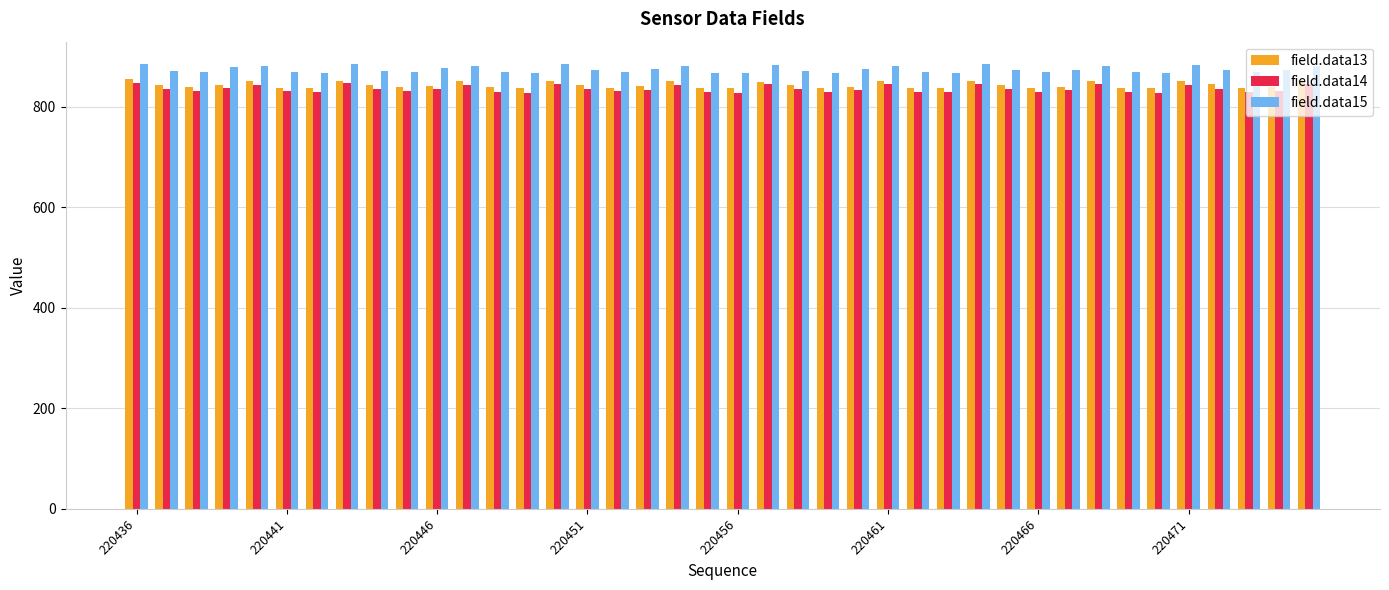

What is the greatest value displayed?

885